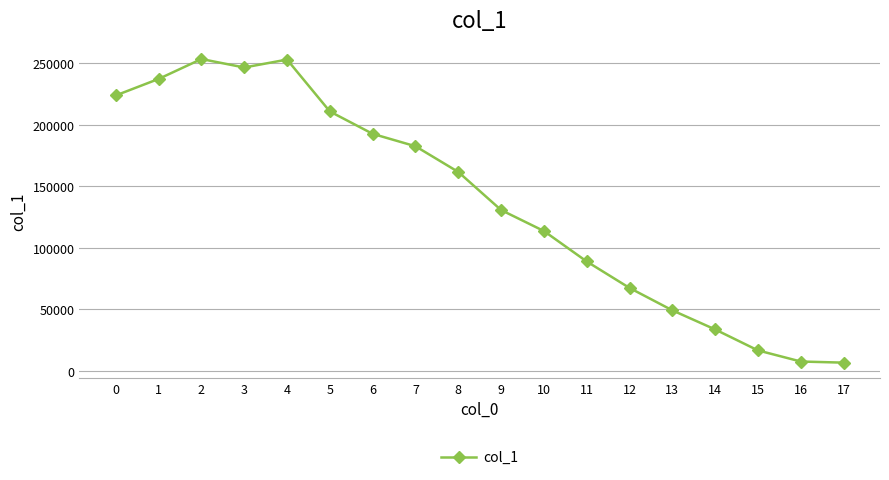

The chart shows a value of 7529 at 16. True or false?

True